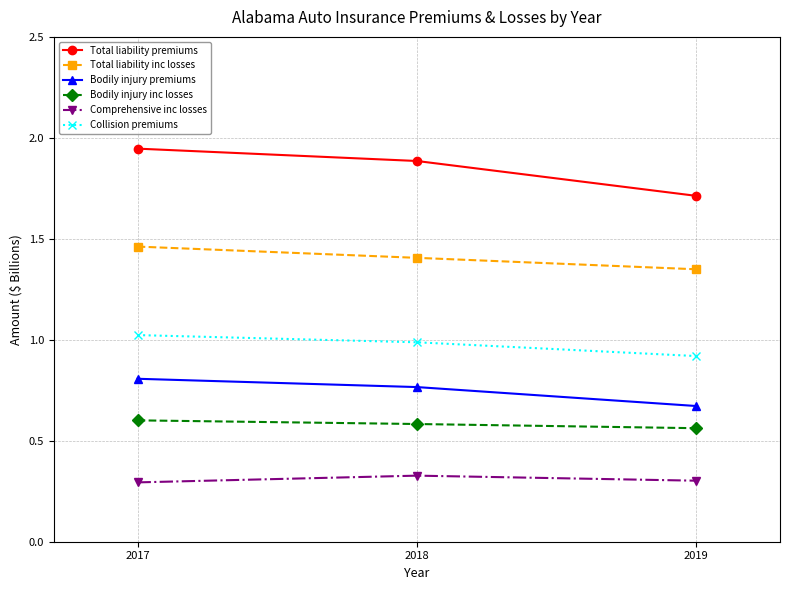

What is the value of the Collision premiums point at the 1st from the left?

1.0